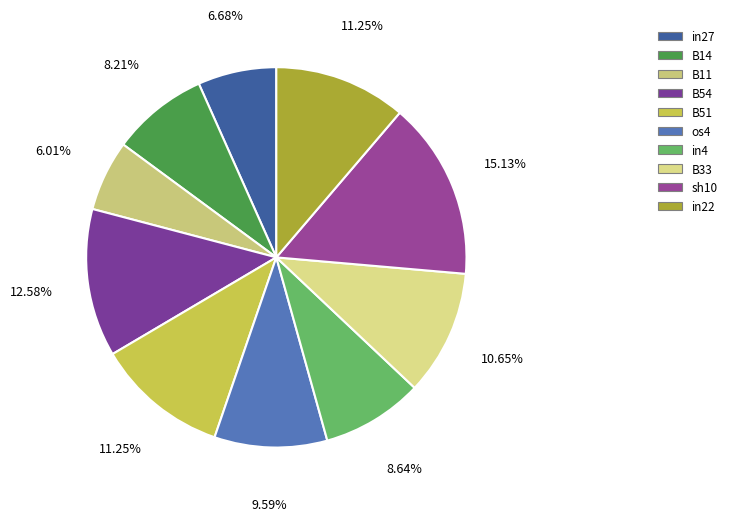

What percentage is NOT represented by in4?

91.4%